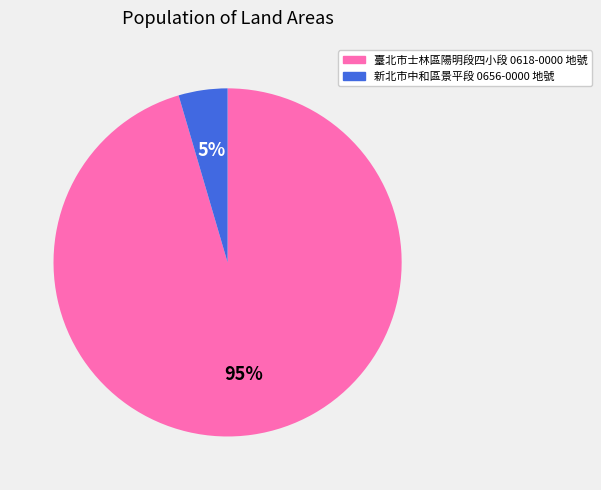

Count the number of slices in the pie.

2